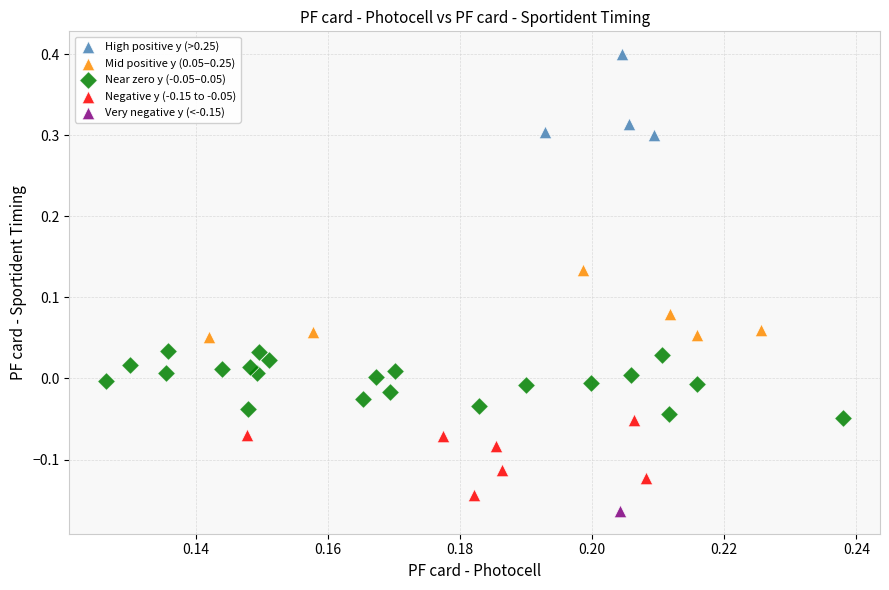

What are all the series names shown in the legend?

High positive y (>0.25), Mid positive y (0.05–0.25), Near zero y (-0.05–0.05), Negative y (-0.15 to -0.05), Very negative y (<-0.15)